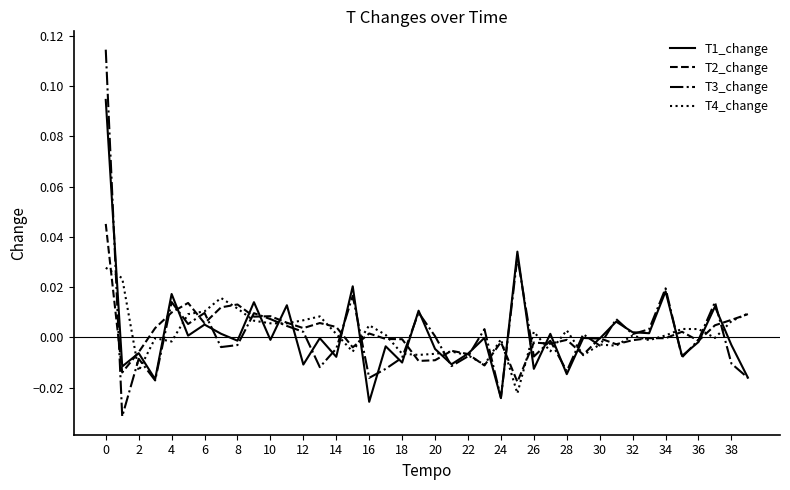

List the series in order of their peak value, lowest first.

T4_change, T2_change, T1_change, T3_change